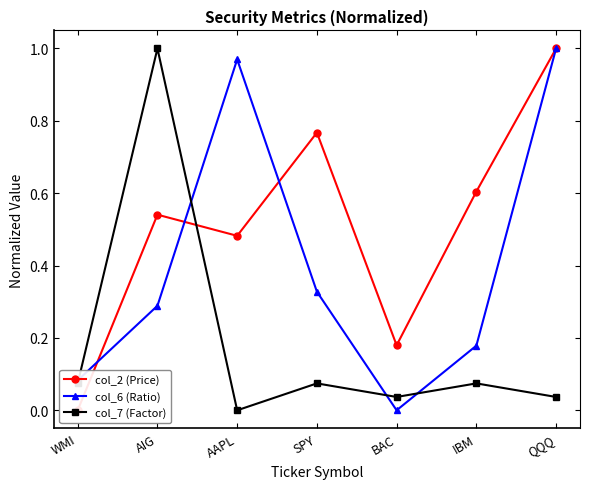

What is the value of the col_7 (Factor) point at the 4th from the left?

0.1